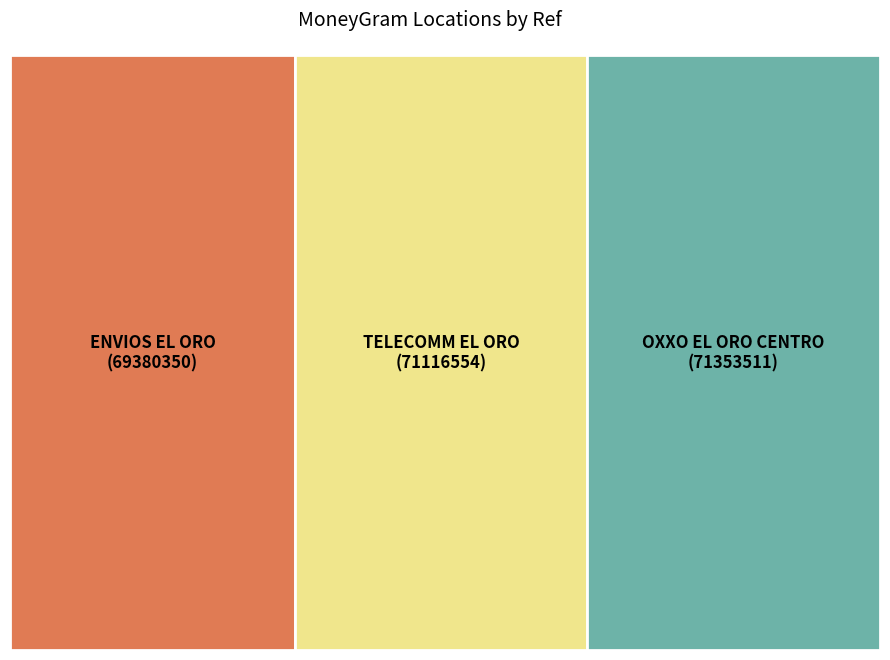

The OXXO - EL ORO CENTRO DGO slice represents 21% of the pie. True or false?

False